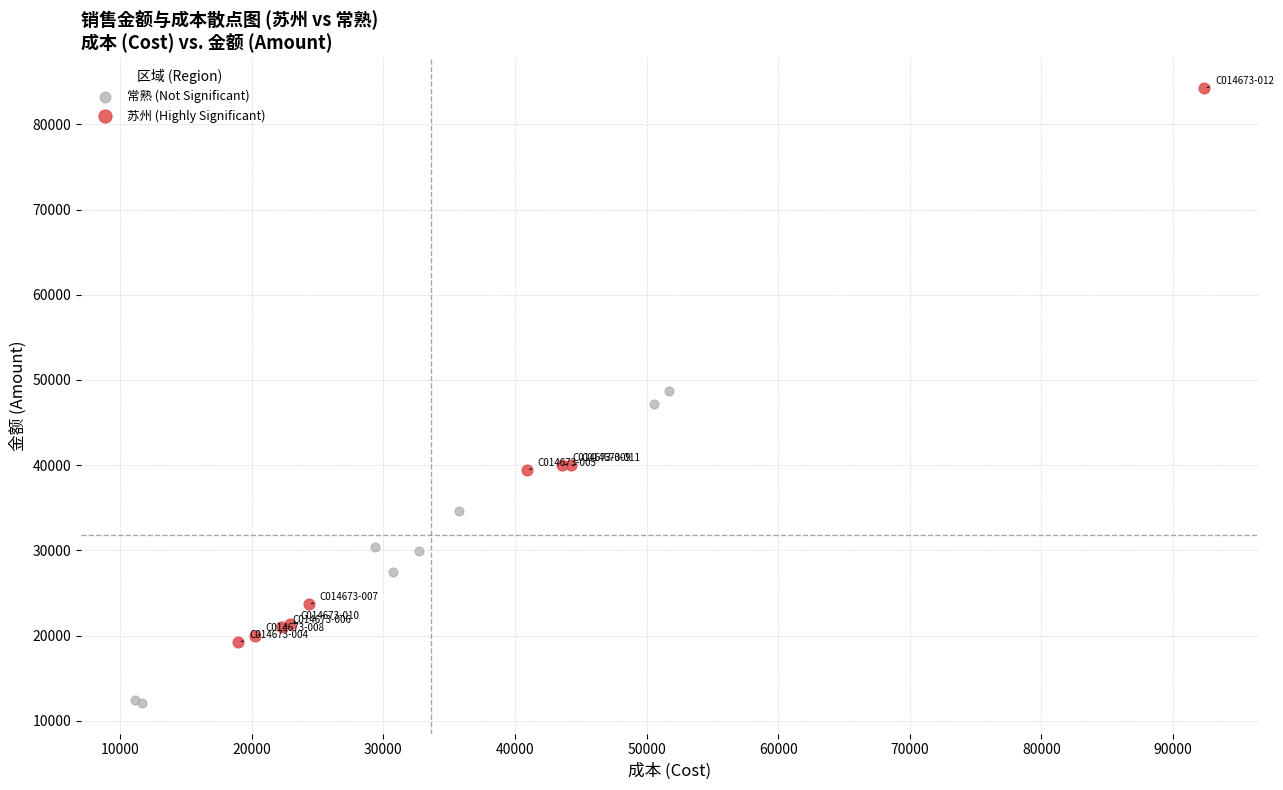

What are all the series names shown in the legend?

常熟 (Not Significant), 苏州 (Highly Significant)